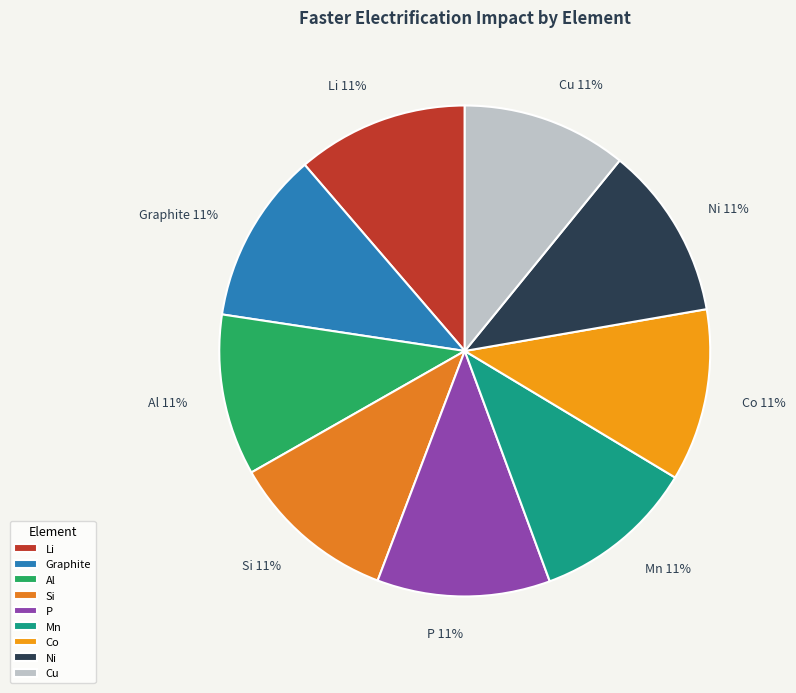

To the nearest percent, what is the combined percentage of Al and P?

22%